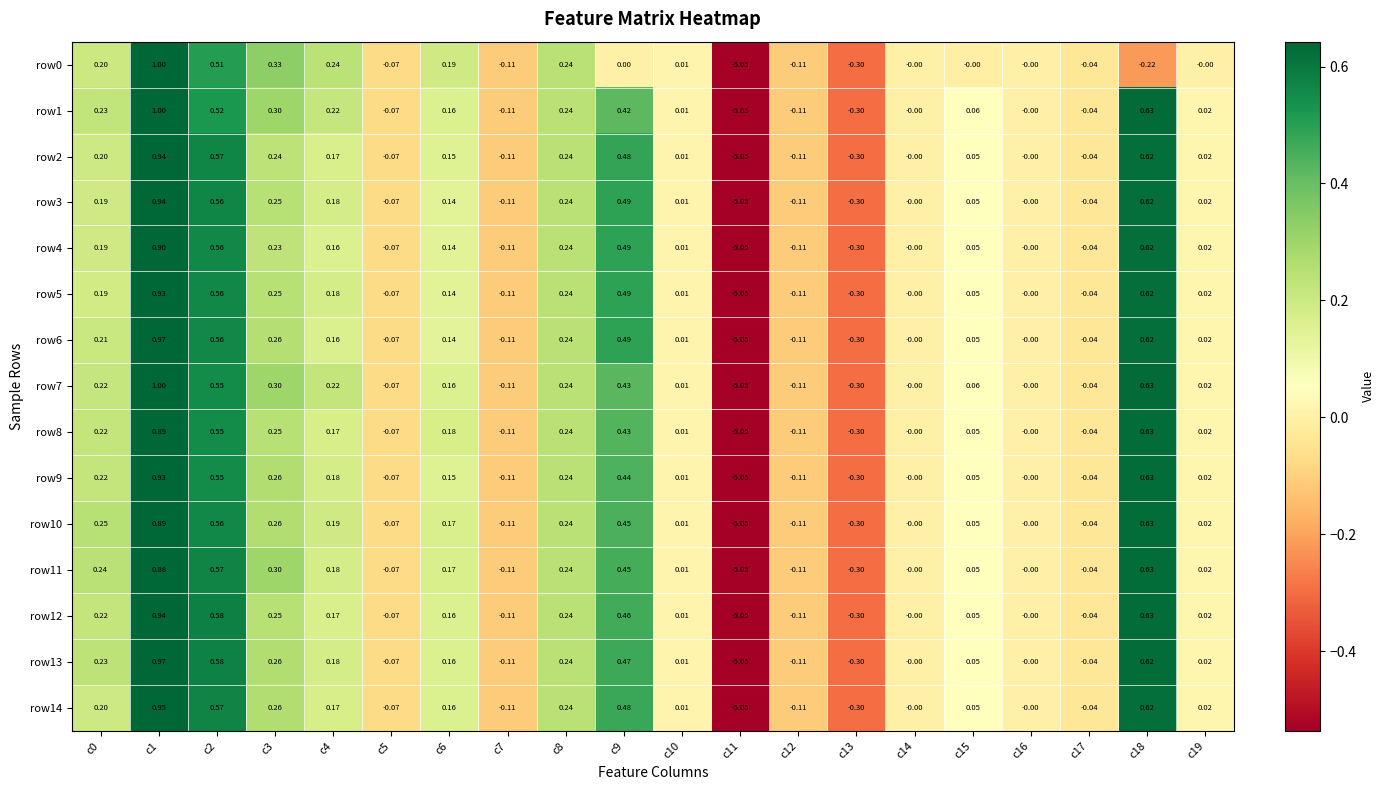

Is the value of row0 at c19 greater than the value of row1 at c6?

No